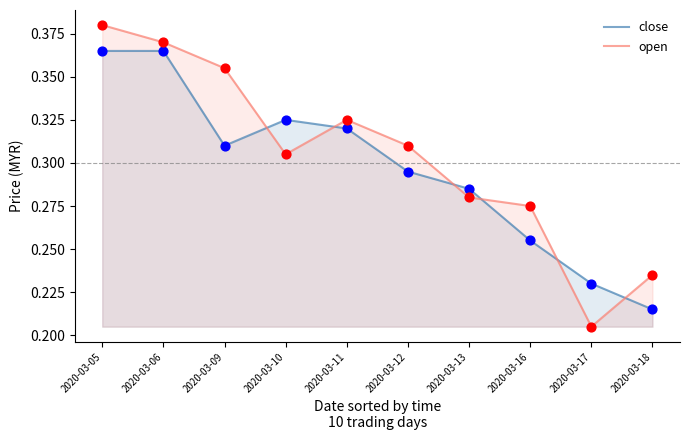

At how many categories does at least one series exceed 0?

10